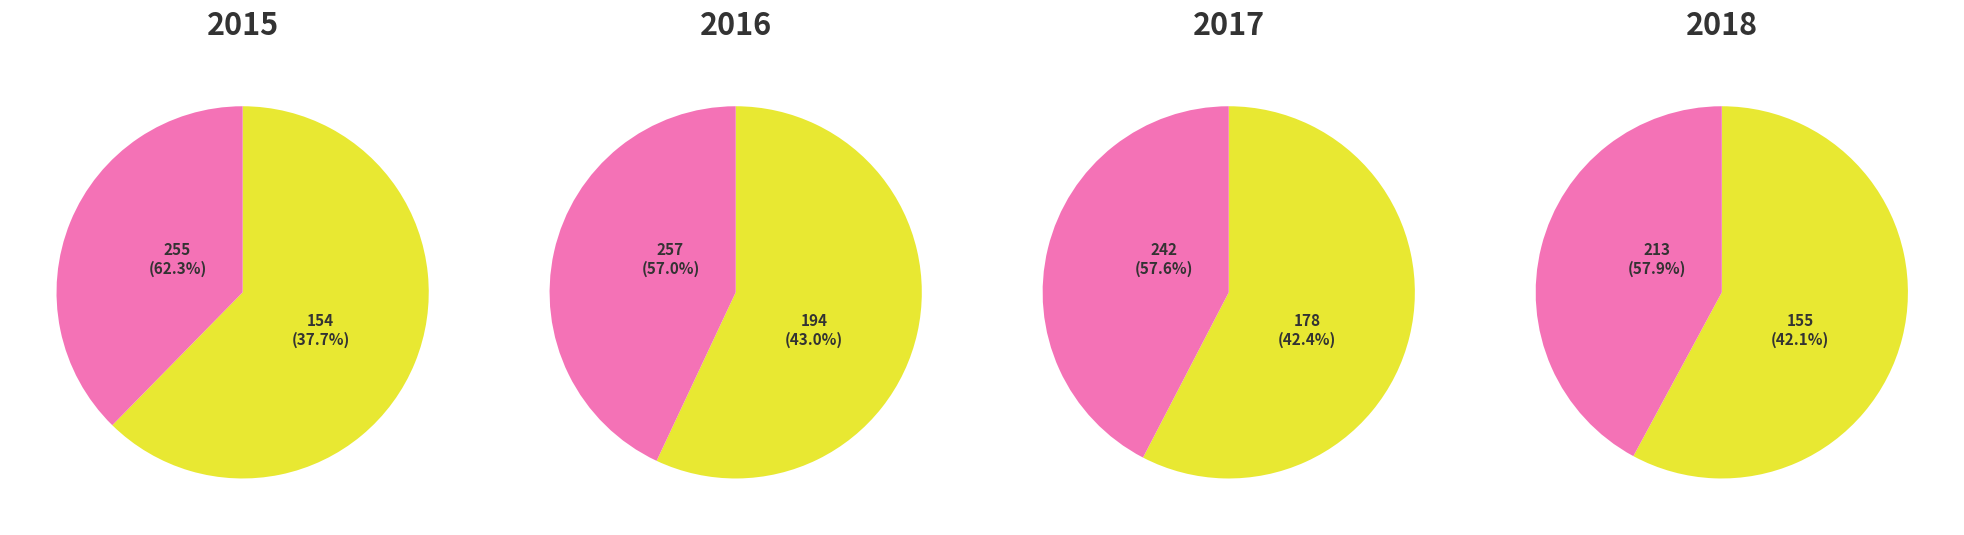

Does 3 represent more than half of the total?

No